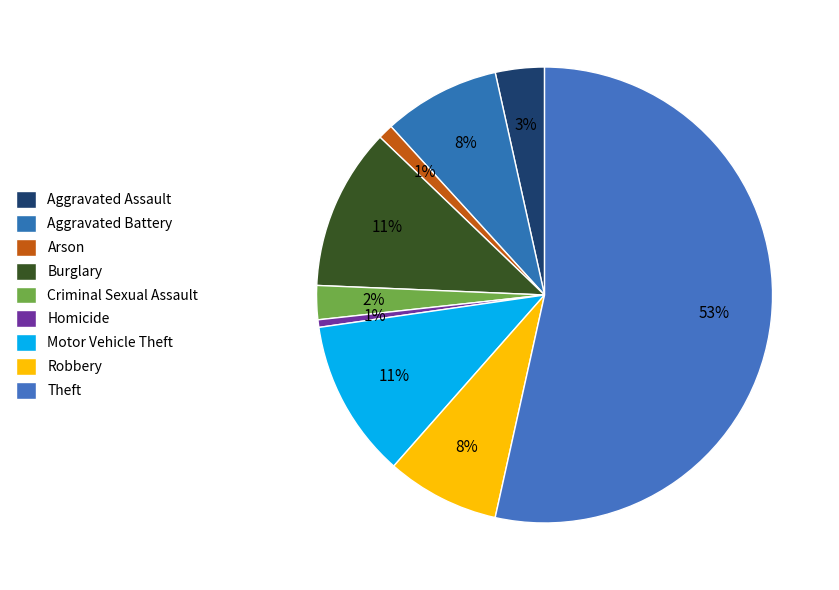

To the nearest percent, what is the average slice percentage?

11%